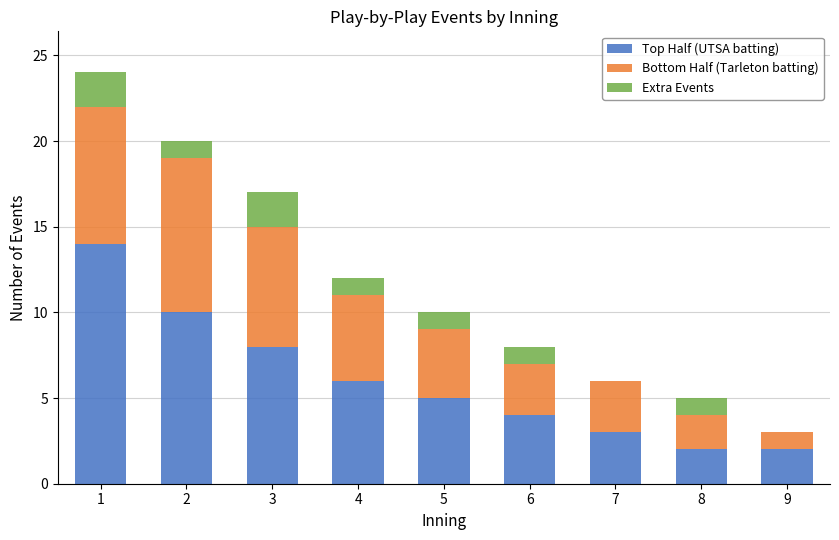

What is the sum of all Top Half (UTSA batting) values?

54